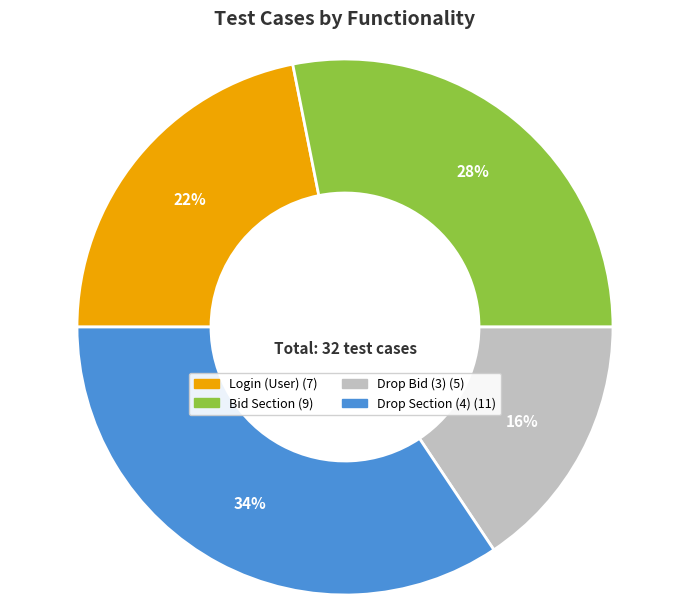

Which slice is the largest?

Drop Section (4)